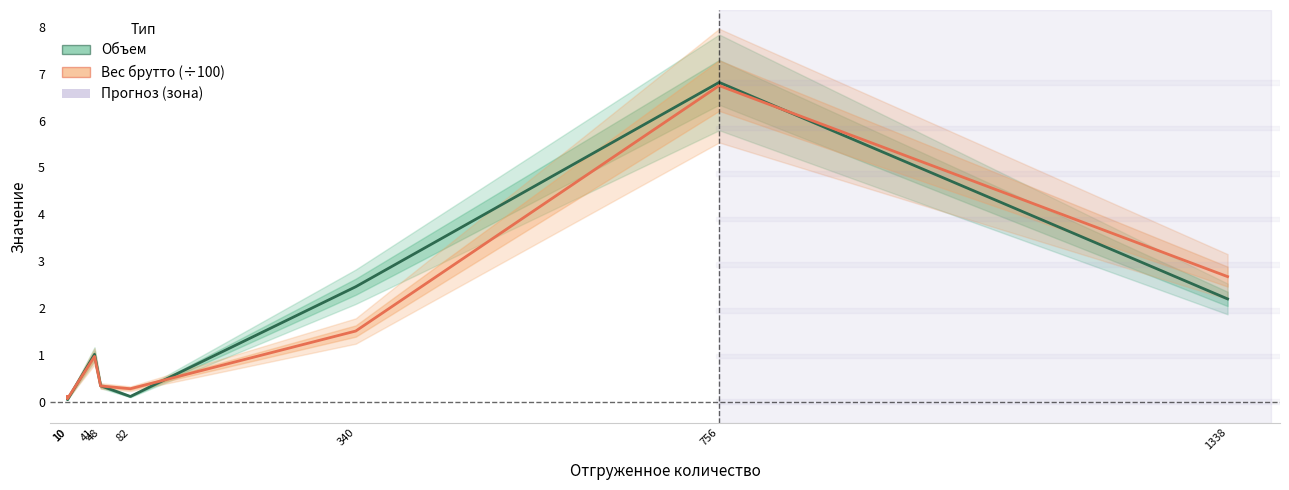

Is it true that Вес брутто (÷100) equals 0.5 at 340?

False